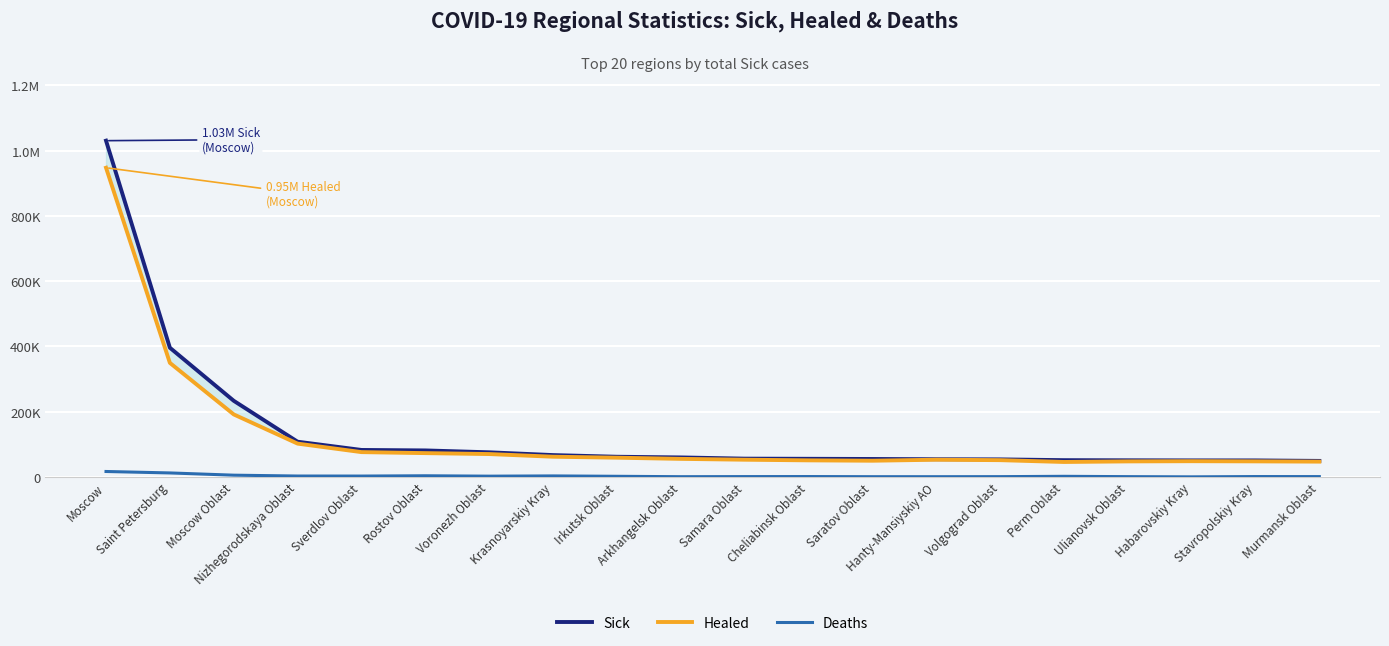

What is the label of the 7th point from the right?

Hanty-Mansiyskiy AO